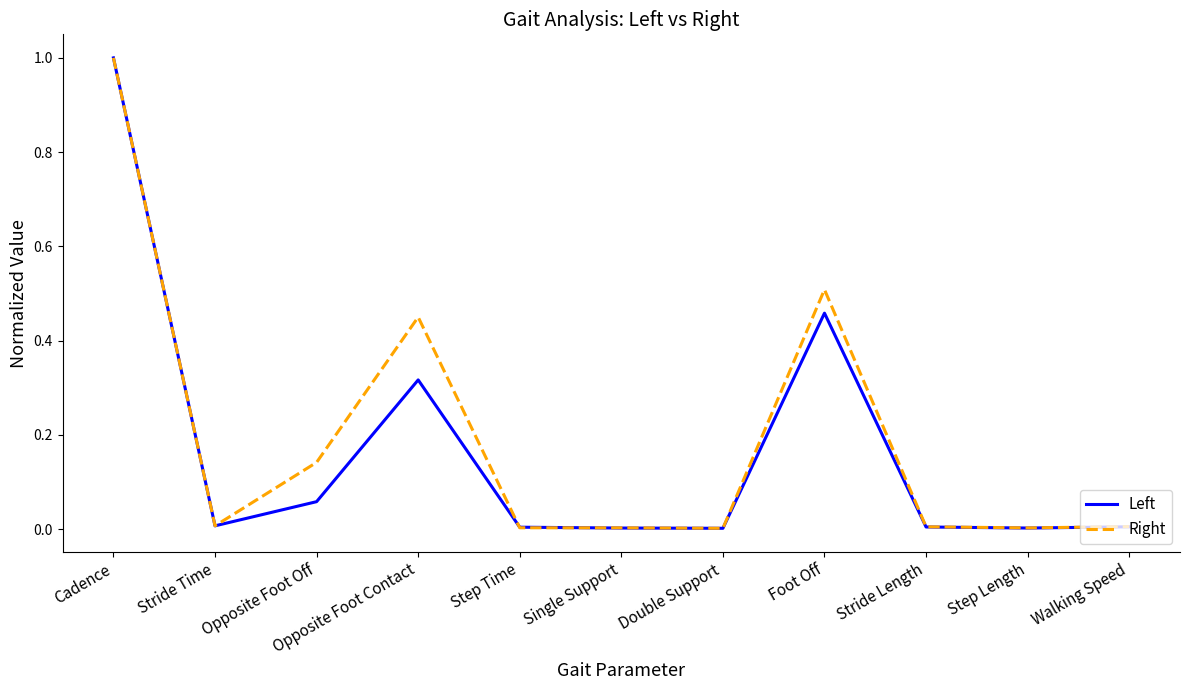

Is it true that Left equals 0.0 at Stride Time?

True